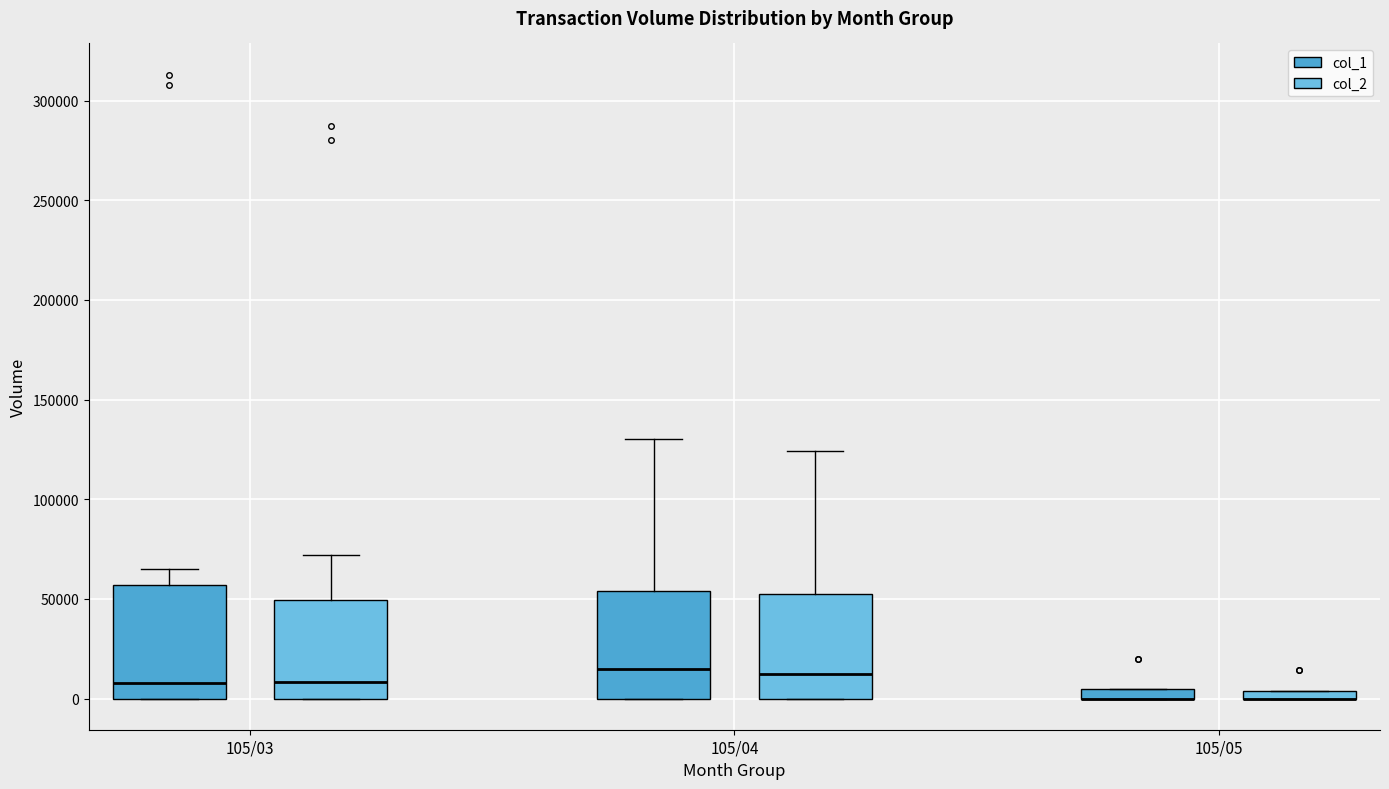

Where does the median line of the box for 105/03 (col_1) sit on the y-axis? The values are not printed on the chart, so give them approximately, as read against the axis.

10000